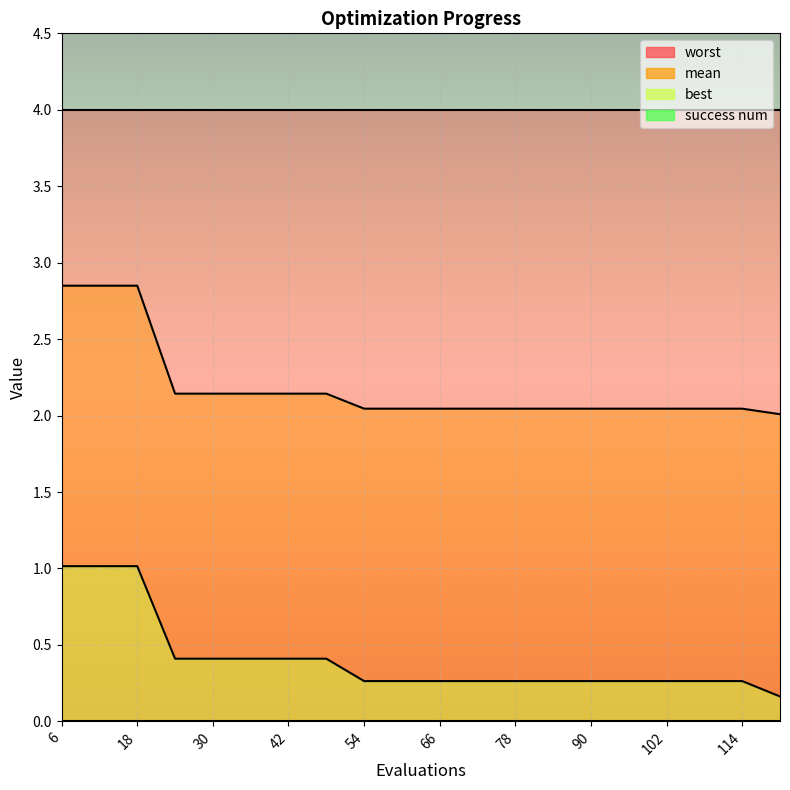

True or false: best has more than 1 interior local peaks.

False